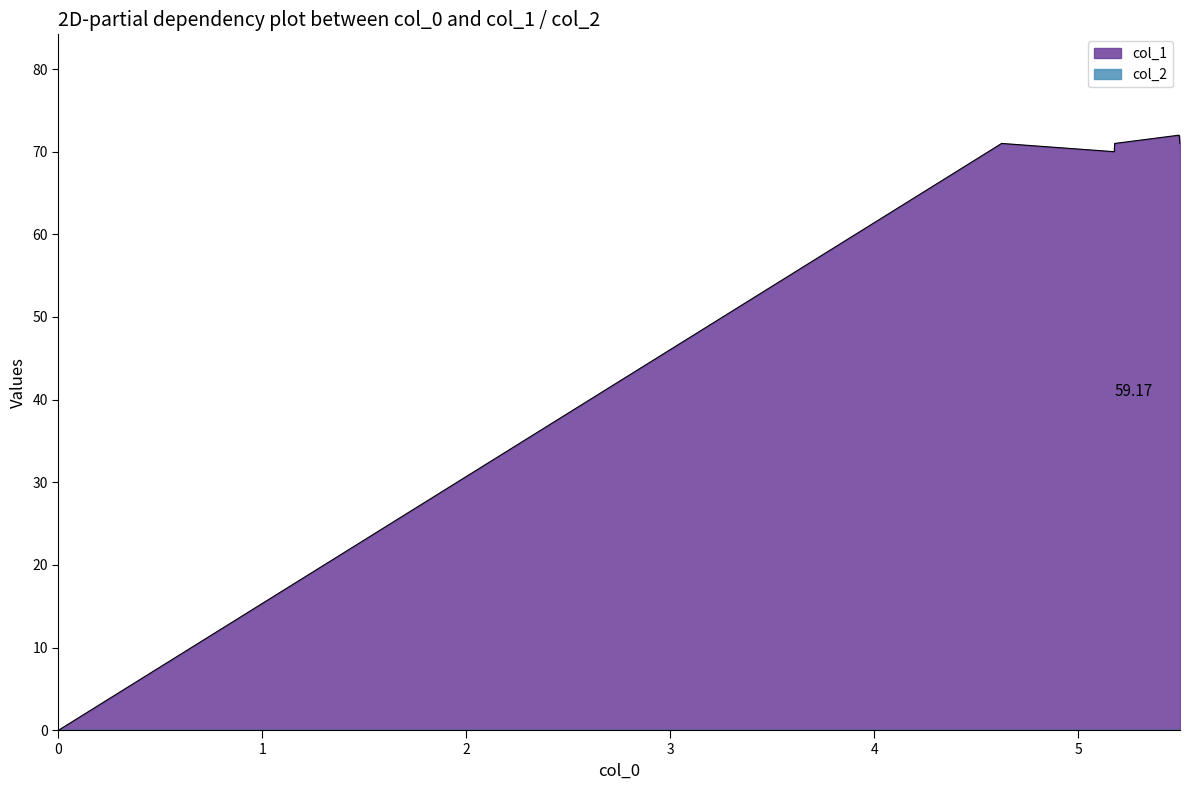

Which series has the widest spread of values?

col_1